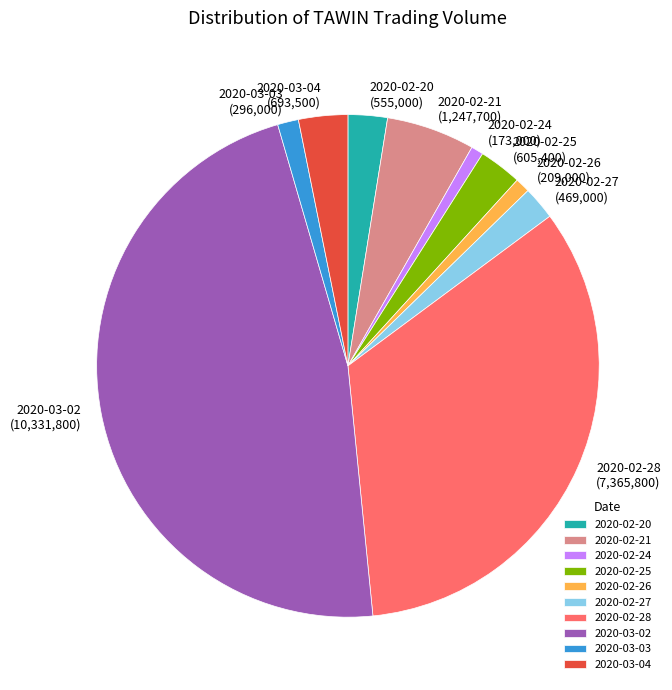

The 2020-03-04 (693,500) slice represents 3% of the pie. True or false?

True